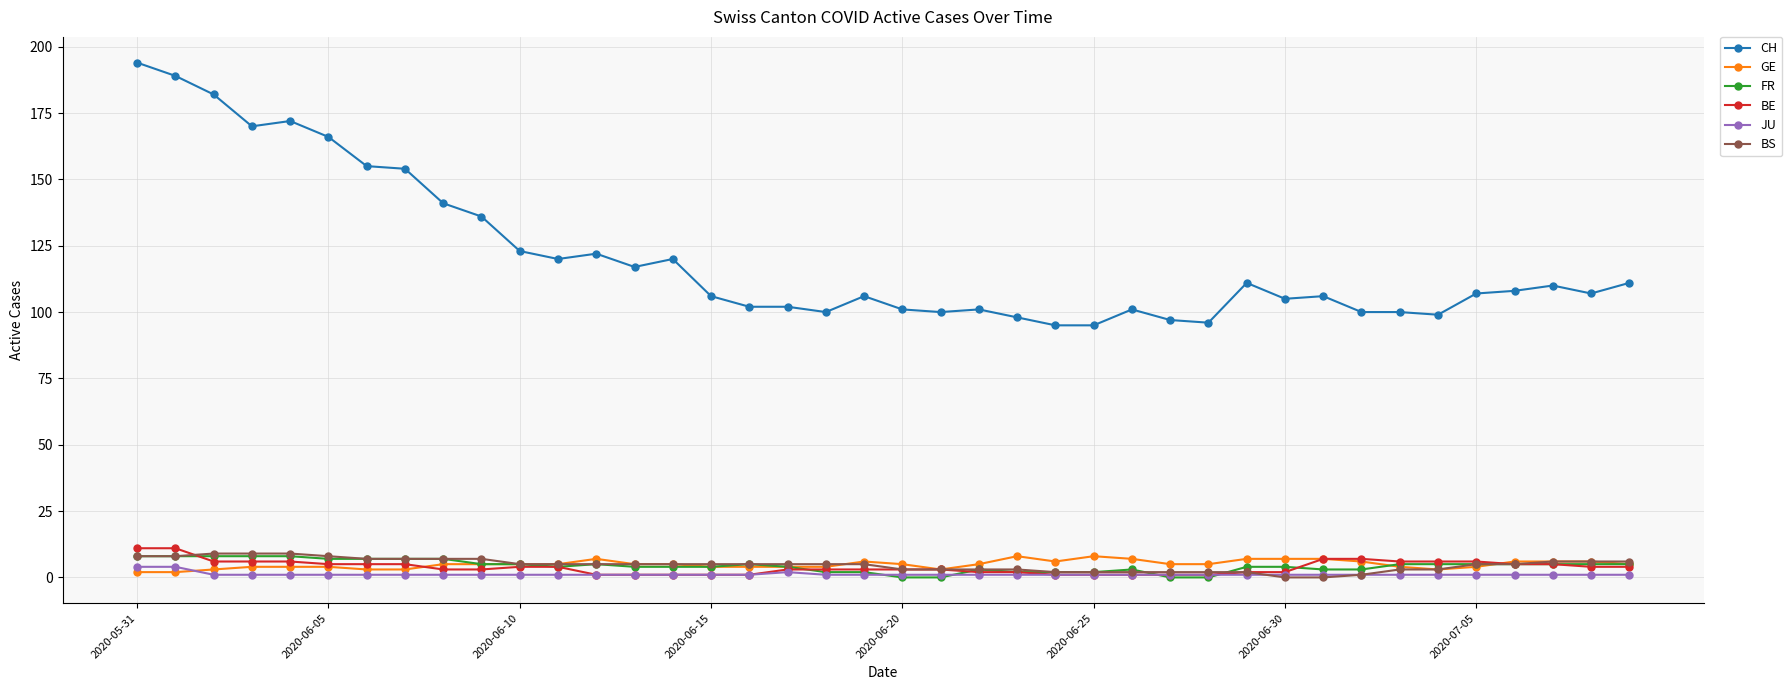

Which series has the widest spread of values?

CH